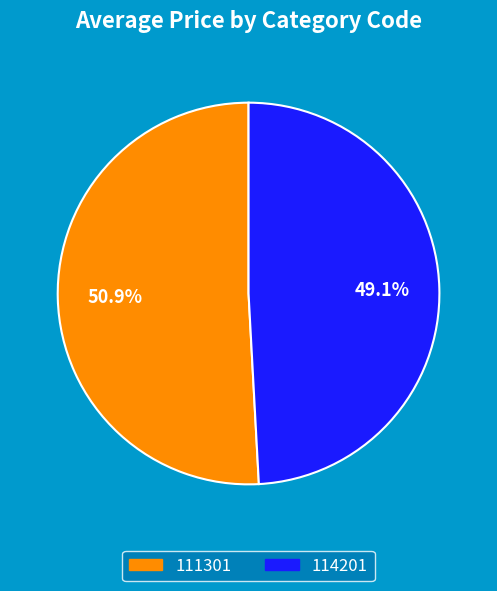

To the nearest percent, what is the average slice percentage?

50%